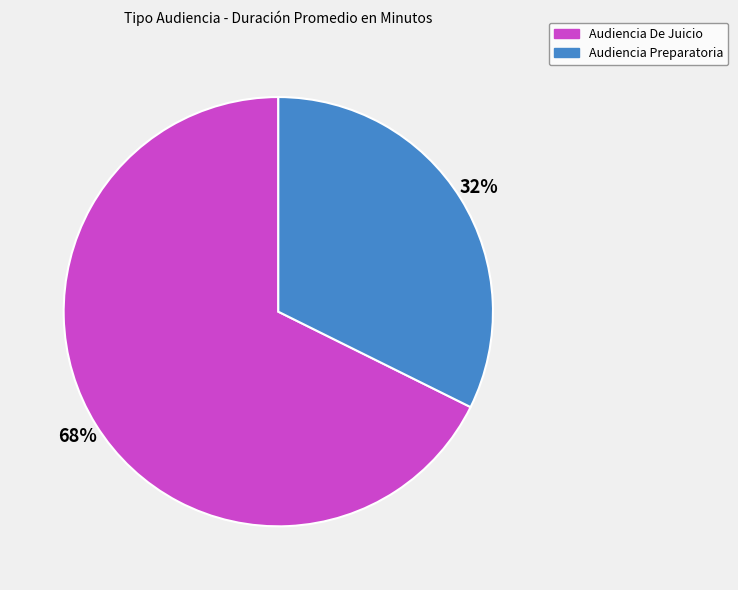

Rank the categories by value from lowest to highest.

Audiencia Preparatoria, Audiencia De Juicio